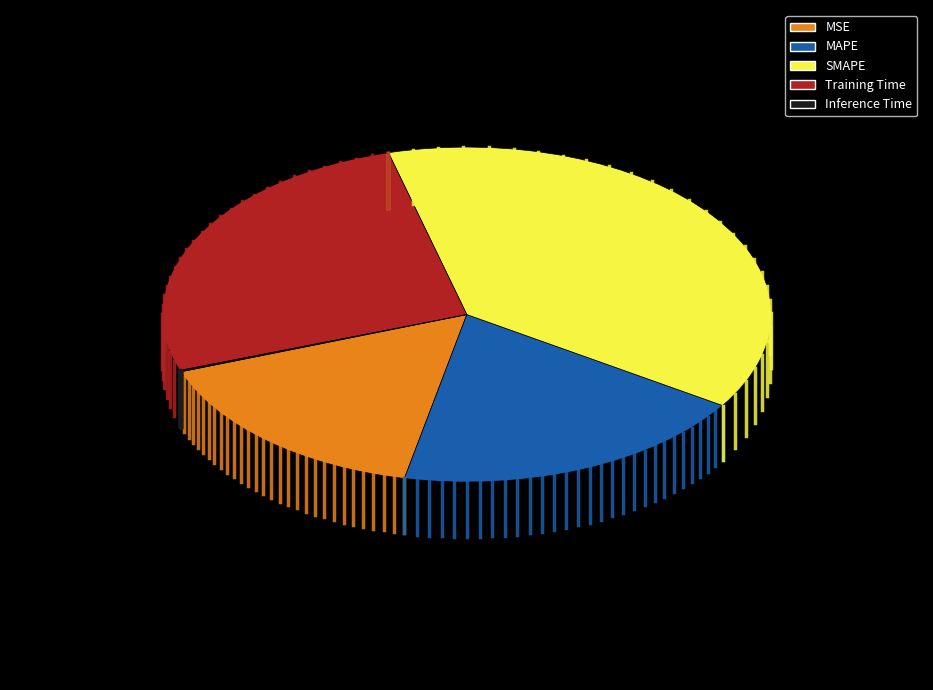

Does Training Time represent more than half of the total?

No